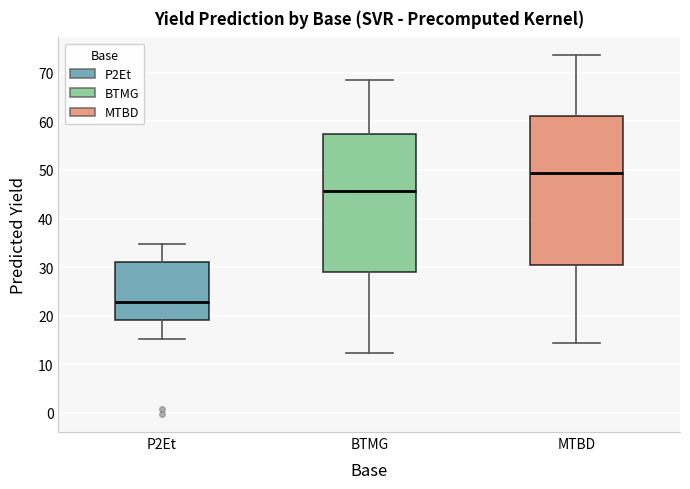

Which box has the lowest median line?

P2Et